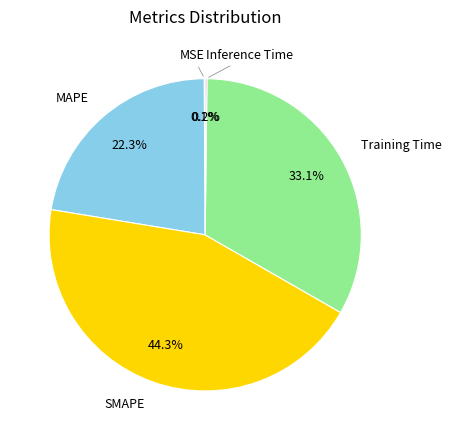

Is there any slice that represents more than half of the pie?

No